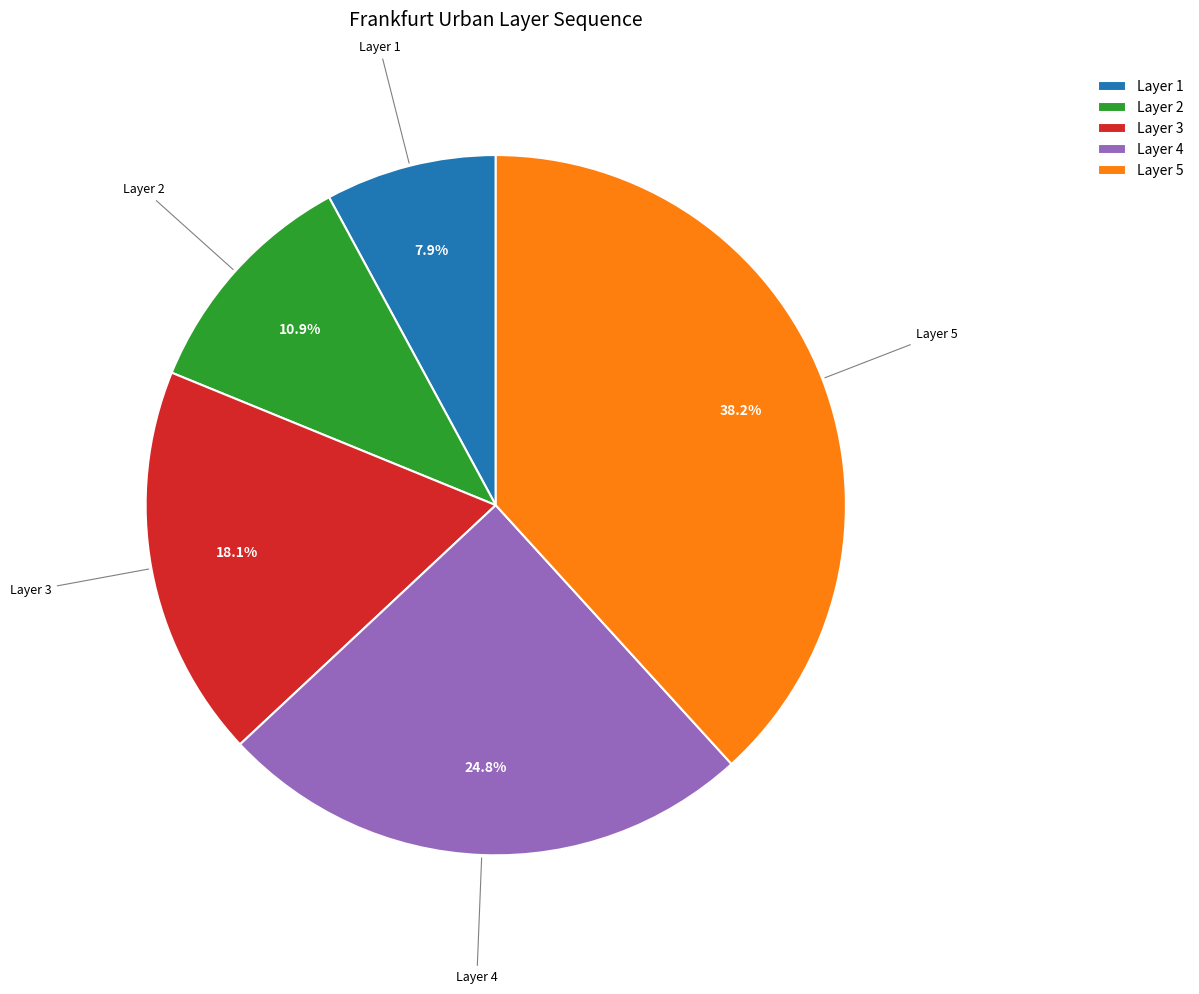

Combined, do Layer 5 and Layer 2 account for over 50%?

No